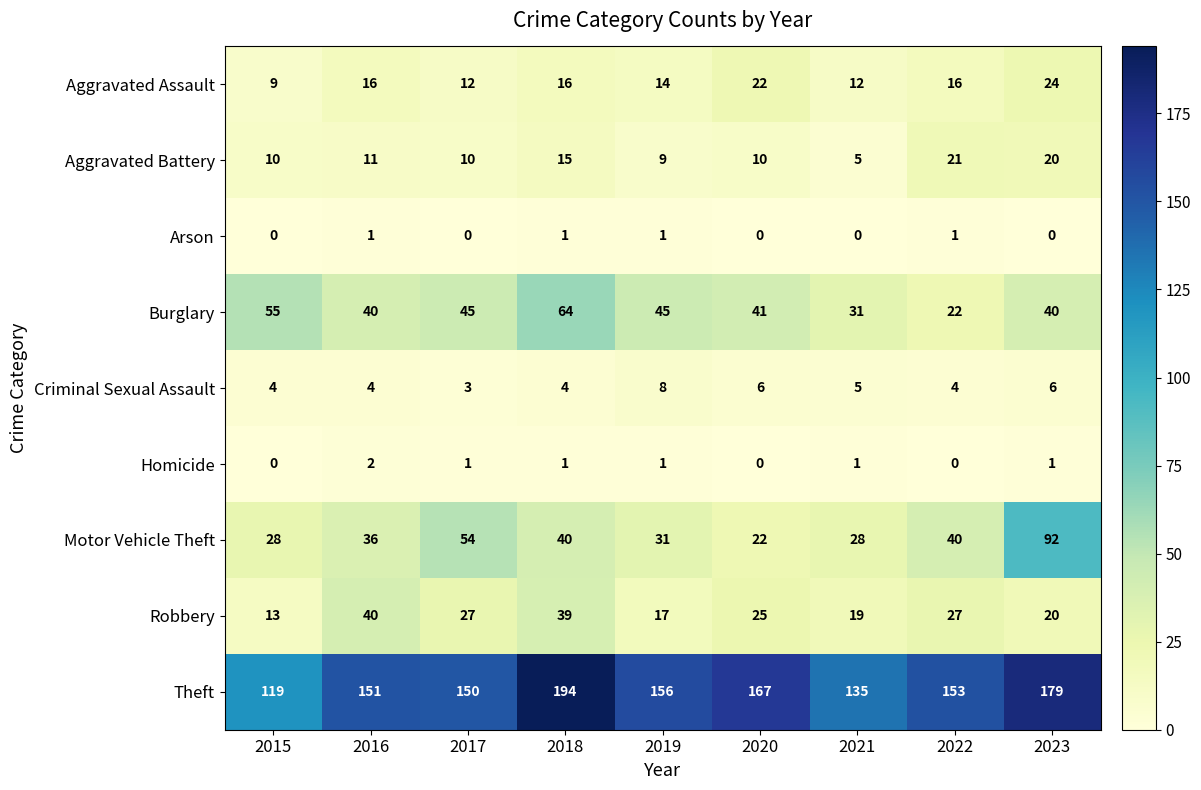

What is the sum of all Motor Vehicle Theft values?

371